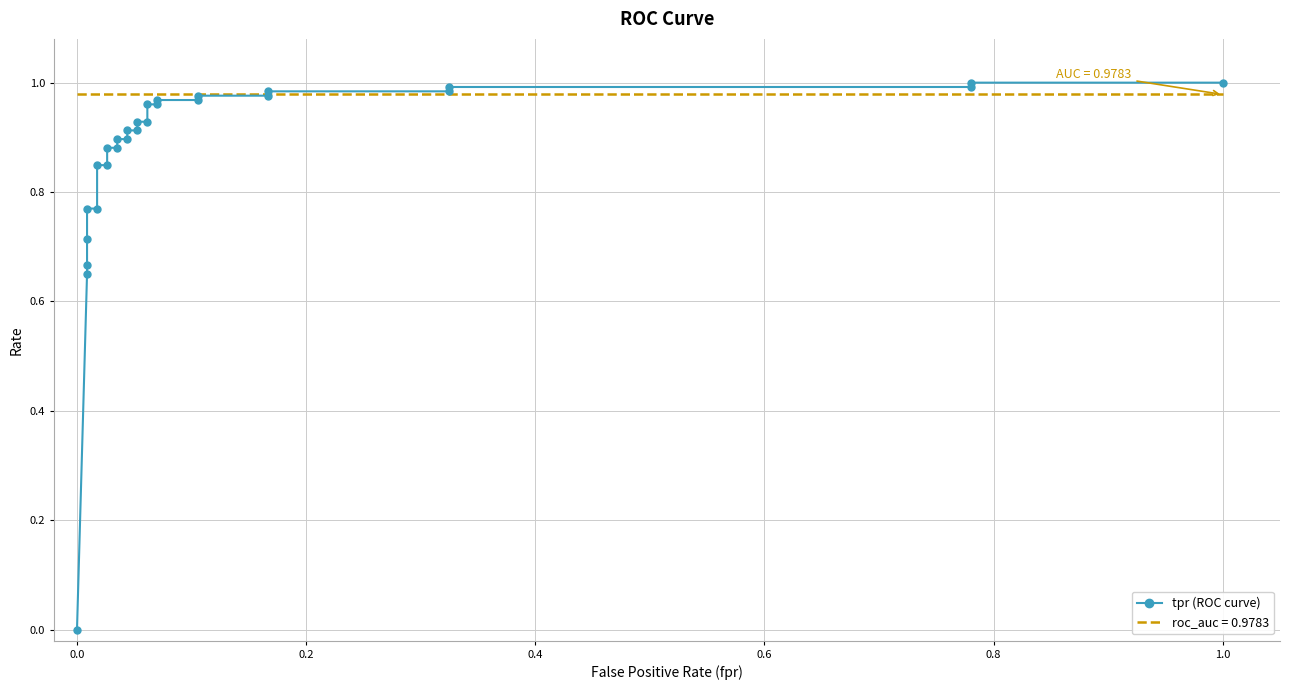

The chart shows a value of 1.2 at 0.6. True or false?

False